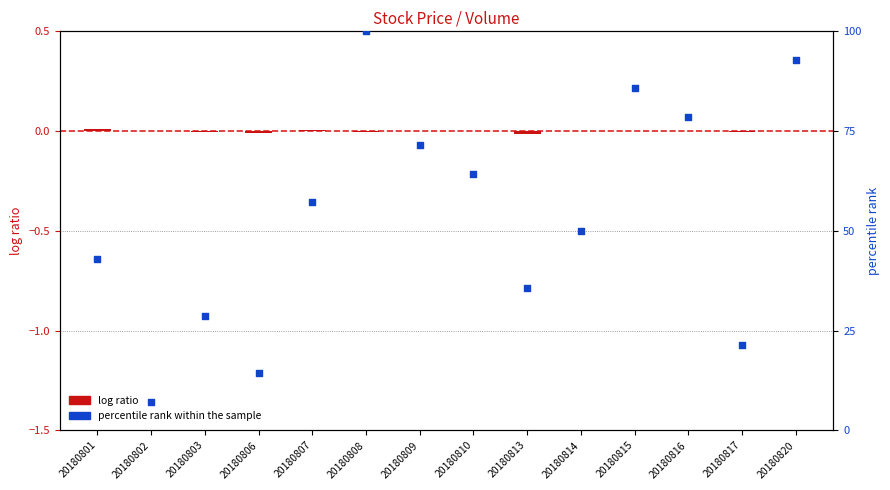

Which series reaches the minimum Y coordinate?

log ratio